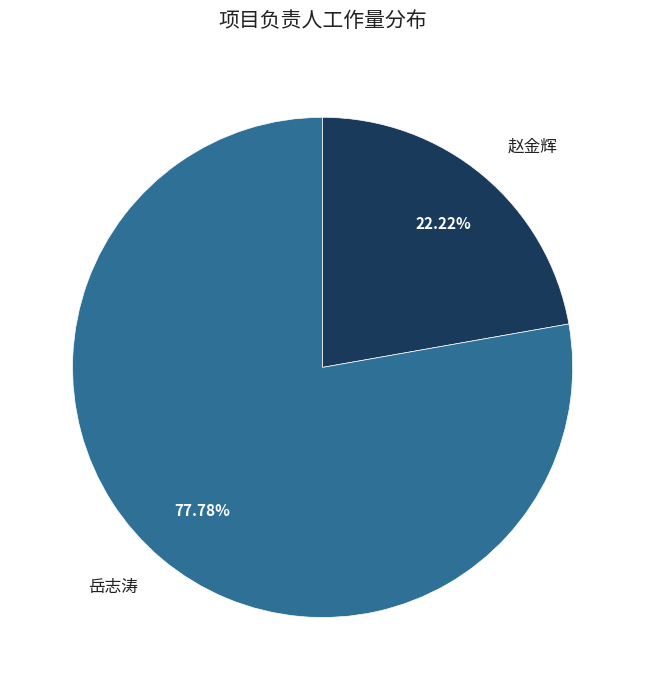

How many slices are in this pie chart?

2